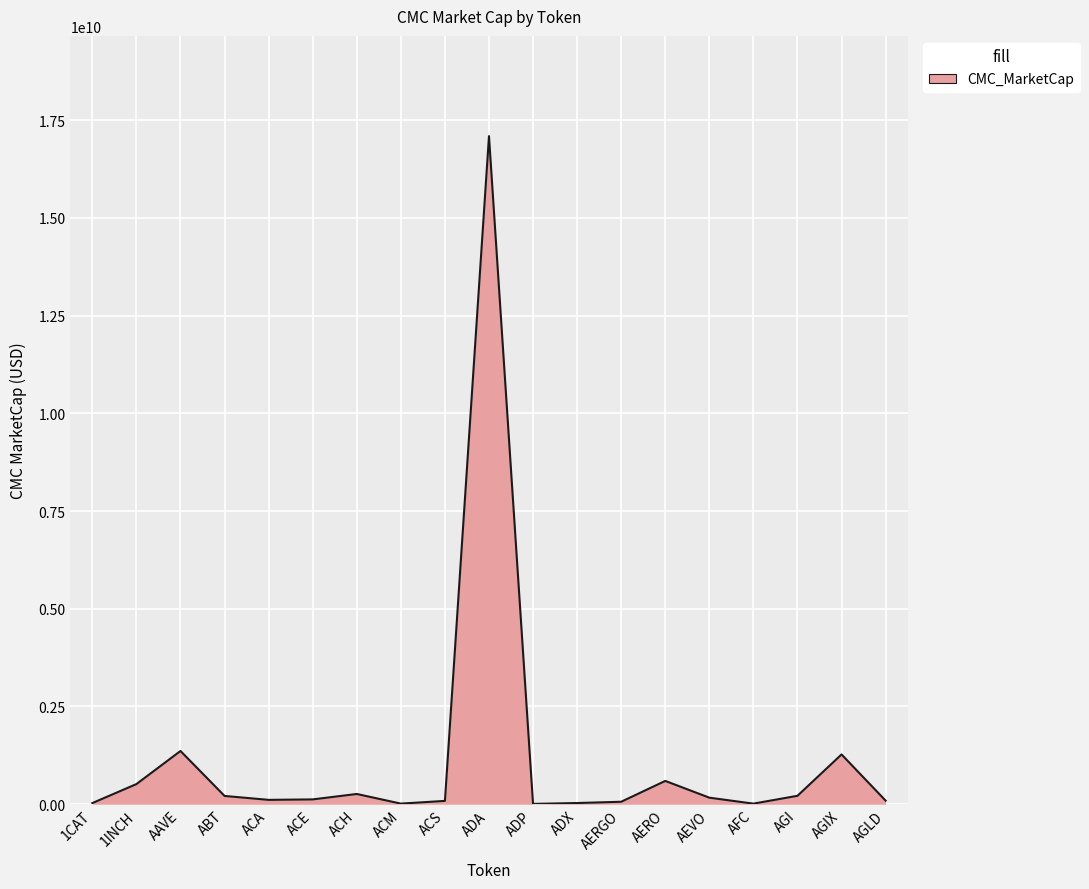

The value at ADA is 23931495743.7. True or false?

False